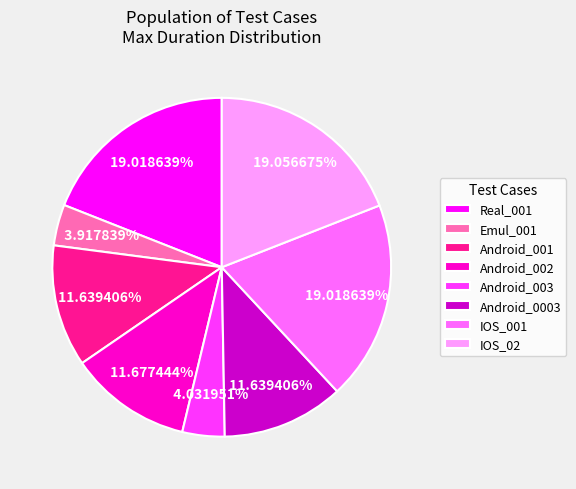

What percentage is NOT represented by IOS_001?

81.0%